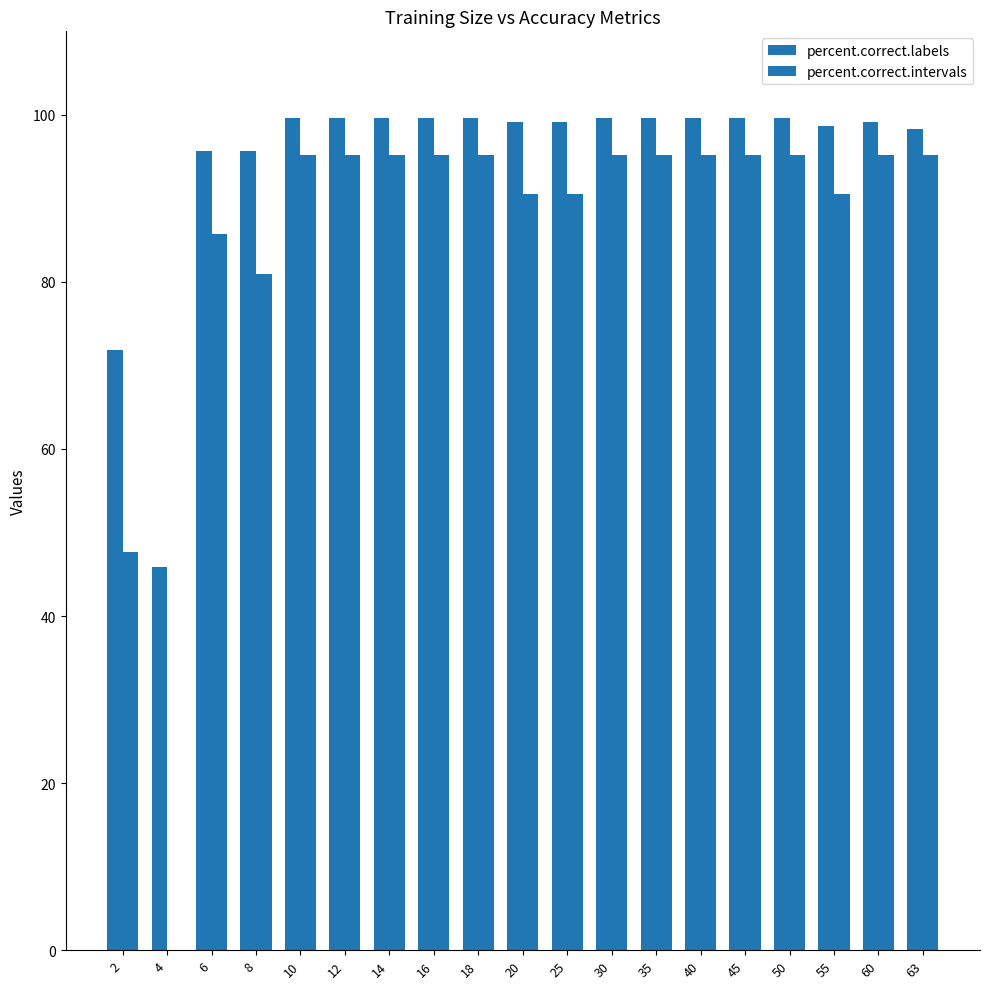

What is the sum of the percent.correct.labels values at 8 and 30?

195.2